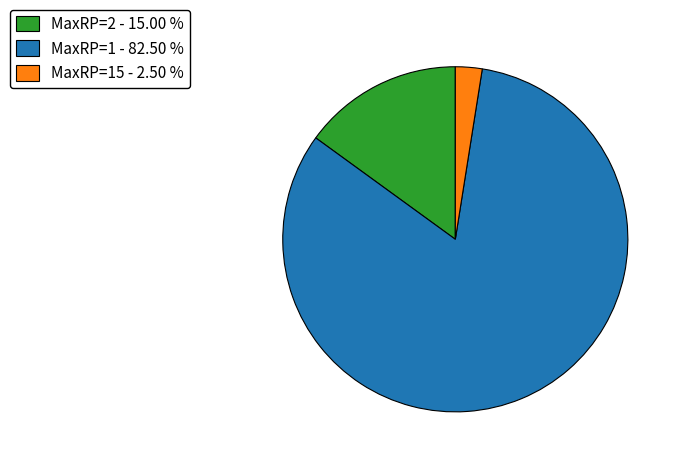

Which category has the biggest portion of the pie?

MaxRP=1 - 82.50 %